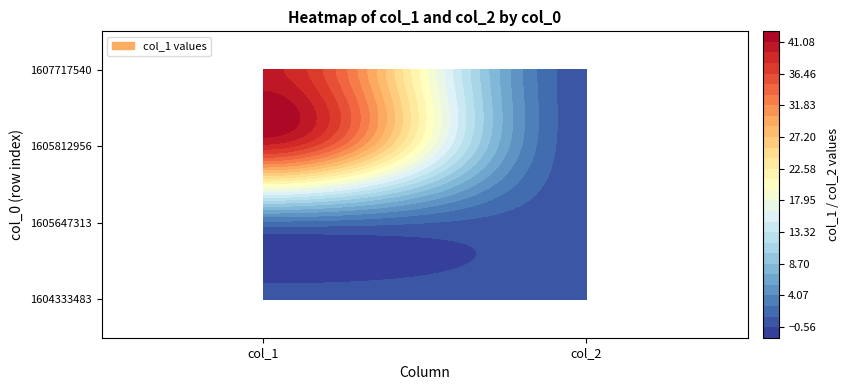

Count the 1607717540 values in the range 0 to 40.

2